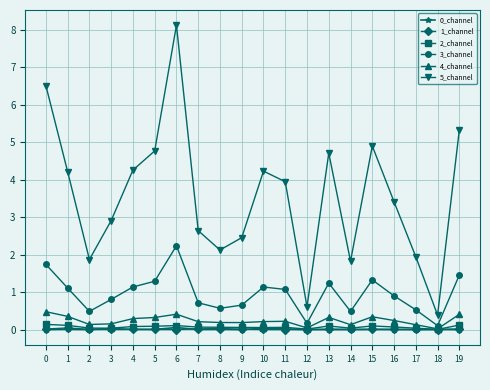

Which label corresponds to the largest value in the chart?

6